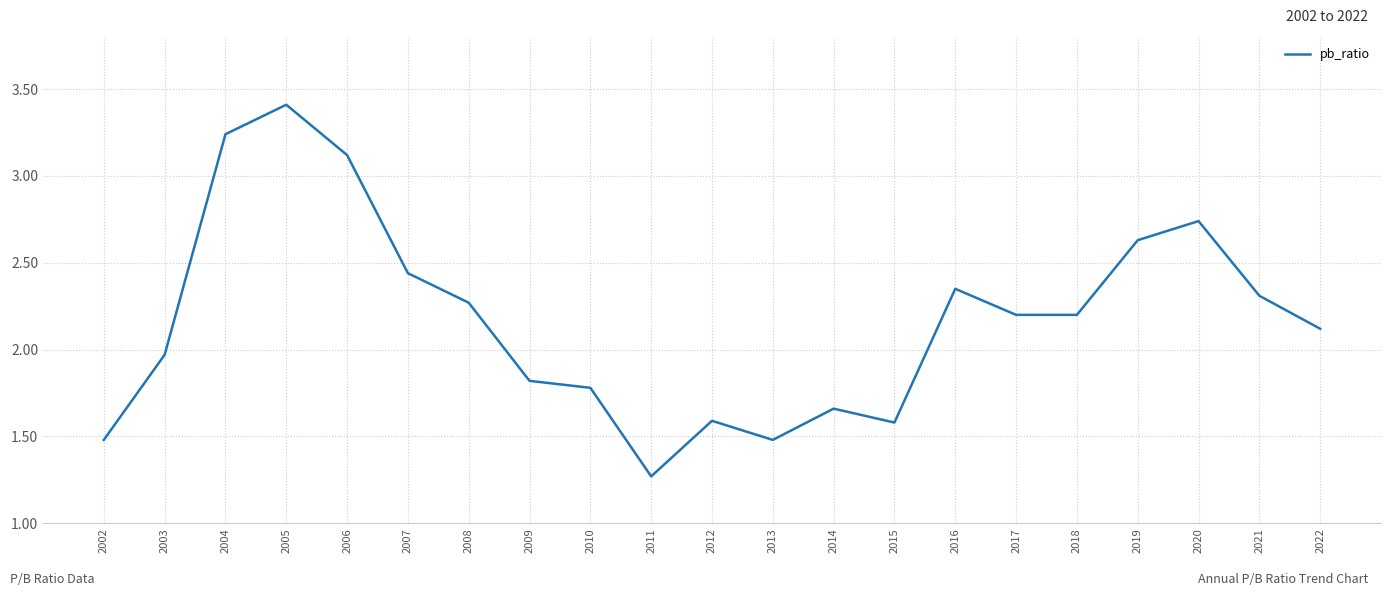

At which category does the data reach its first local peak?

2005